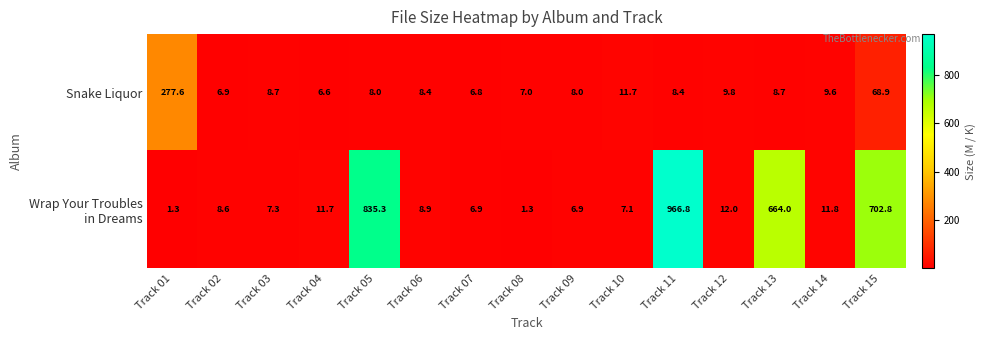

At which label does Snake Liquor reach its minimum?

Track 04